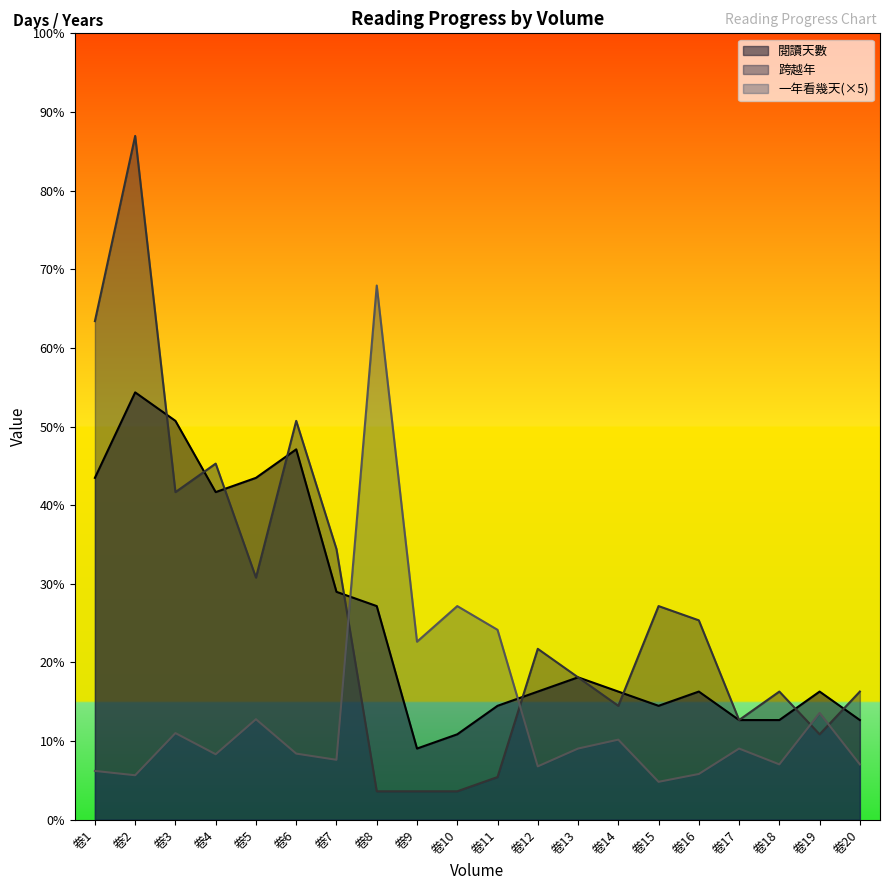

What is the spread (max minus min) of values at 卷17?

2.0